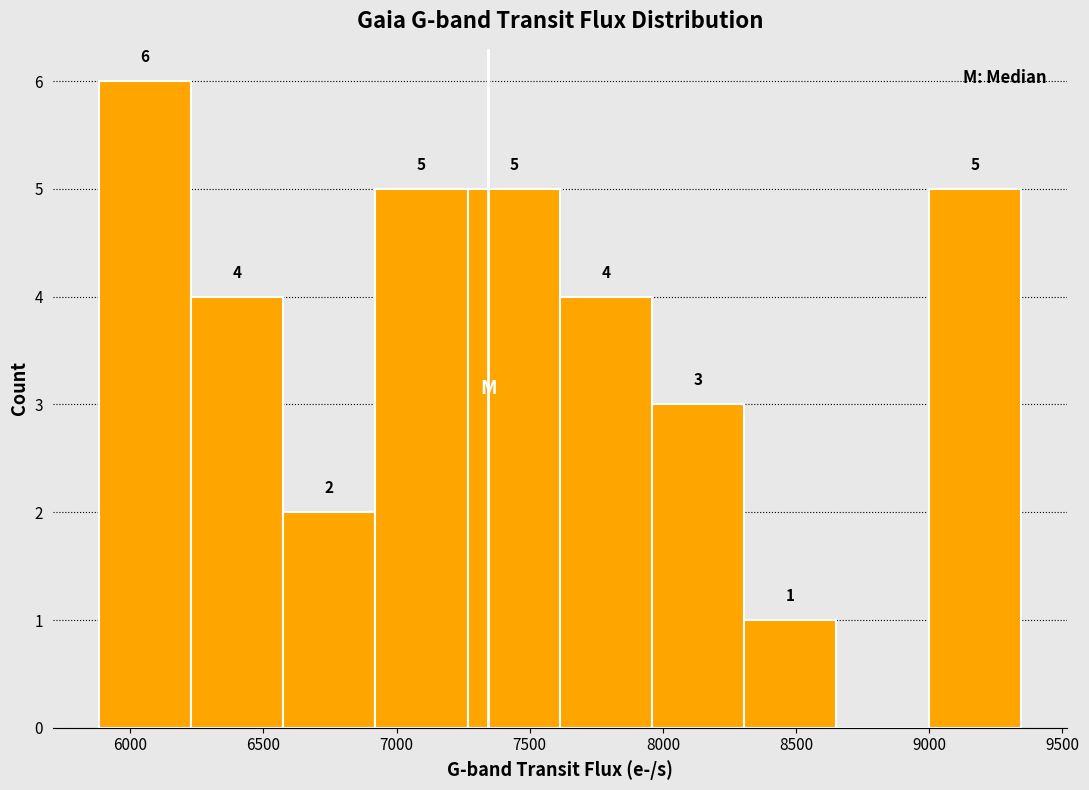

Which range on the x-axis has the tallest bar?

5900 to 6250